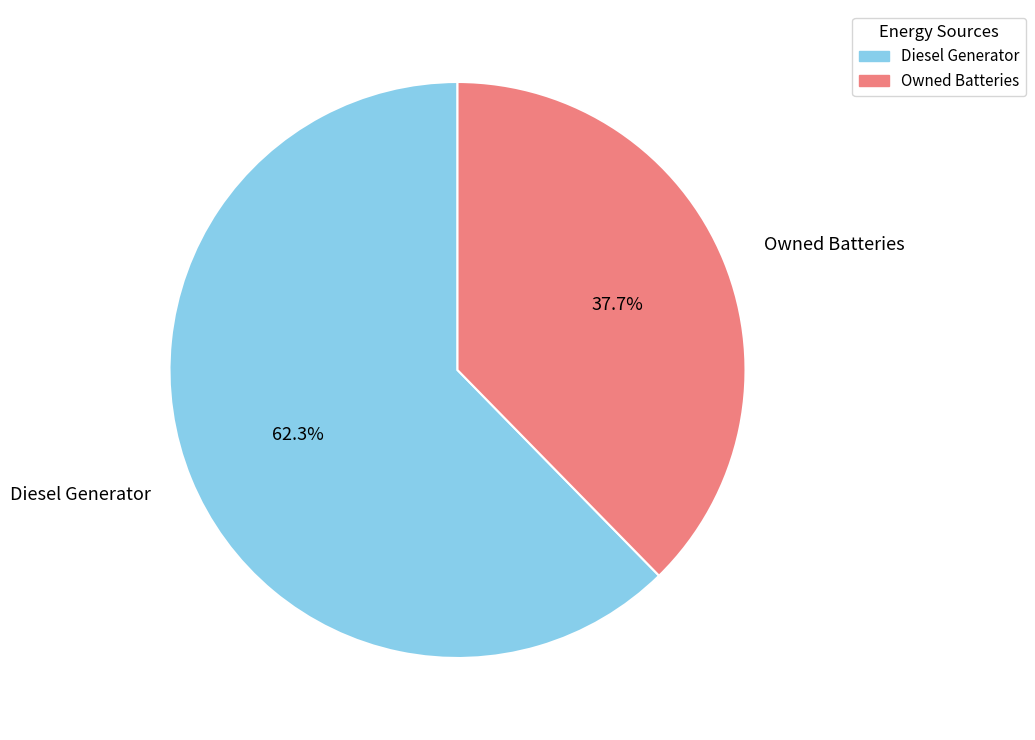

Is there any slice that represents more than half of the pie?

Yes